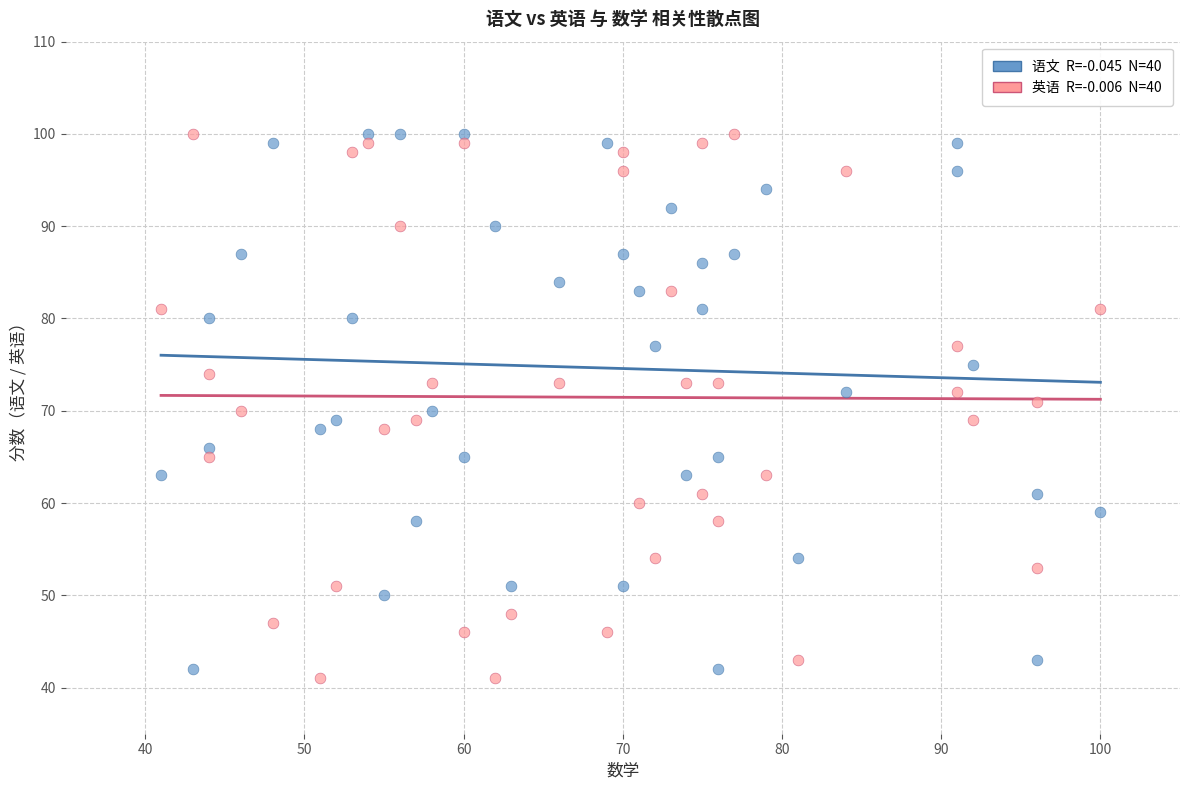

Across all data points, what is the range of X values (max minus min)?

59